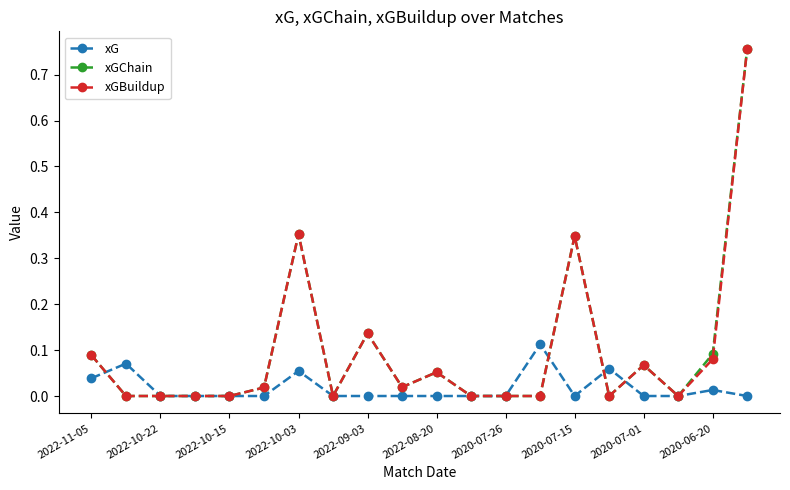

What are all the series names shown in the legend?

xG, xGChain, xGBuildup